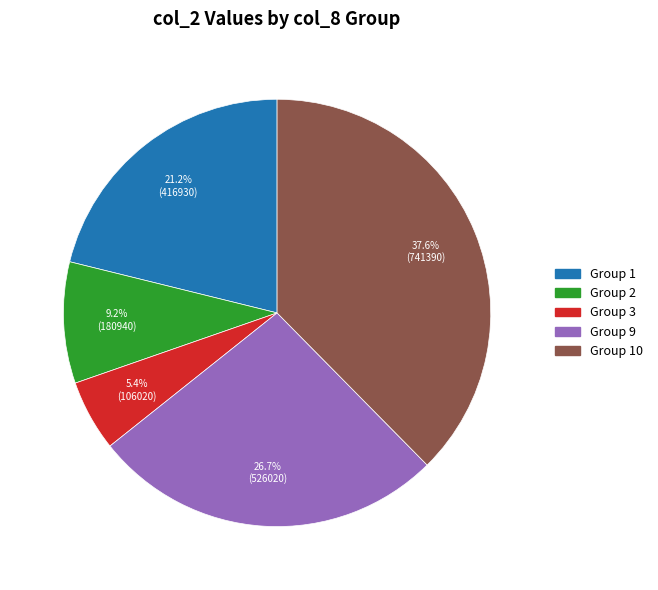

Does any single category account for the majority?

No